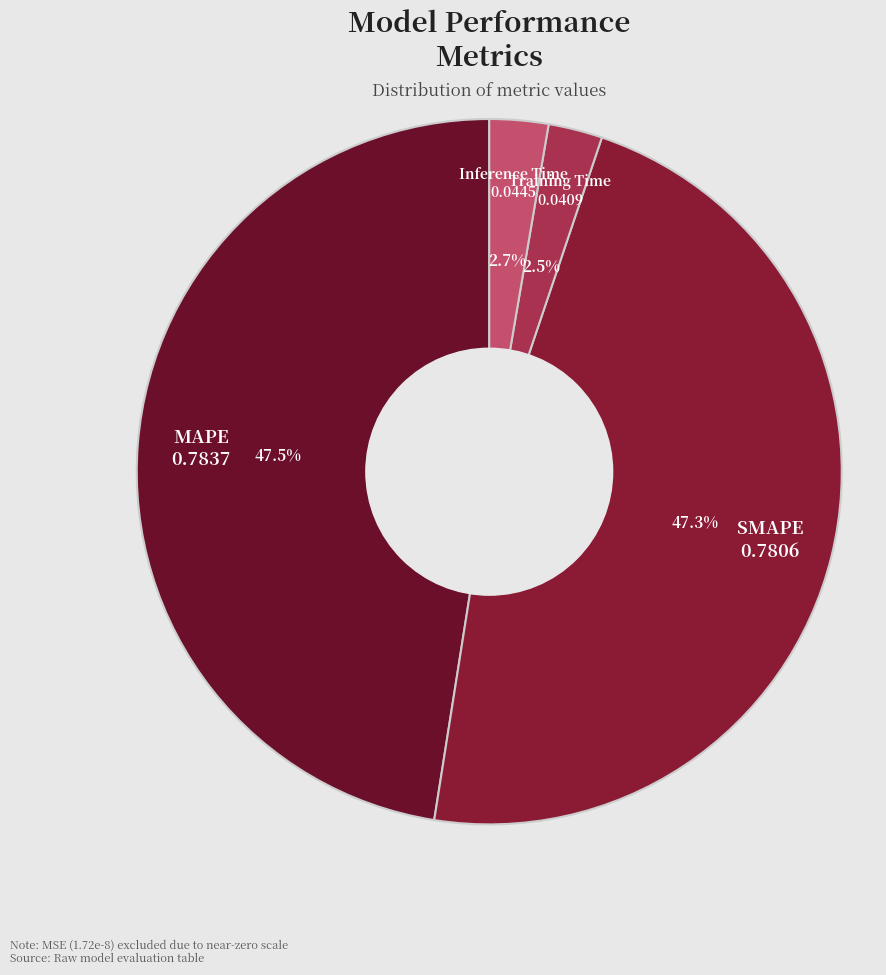

Is it true that MAPE is 54% of the pie?

False